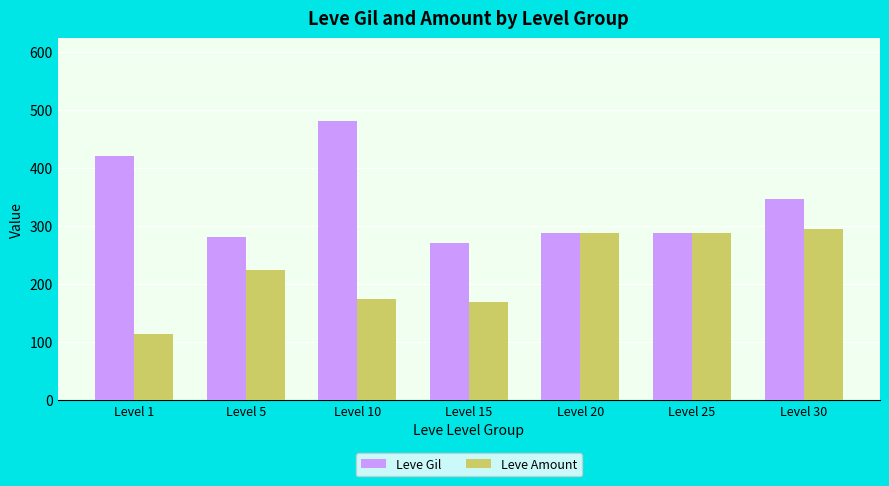

How many groups of bars are there?

7